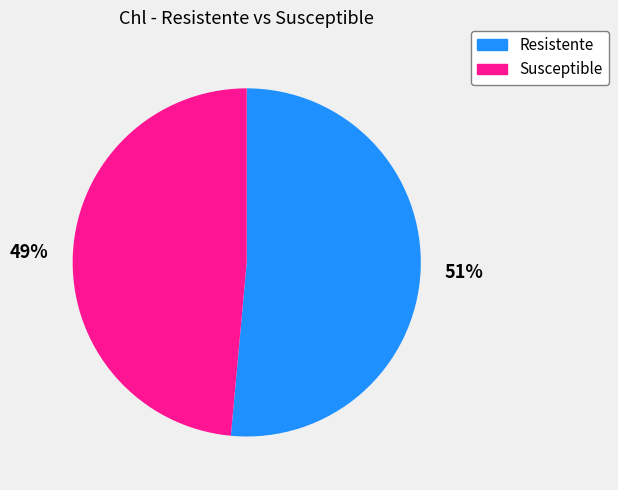

Rank the categories by value from lowest to highest.

Susceptible, Resistente